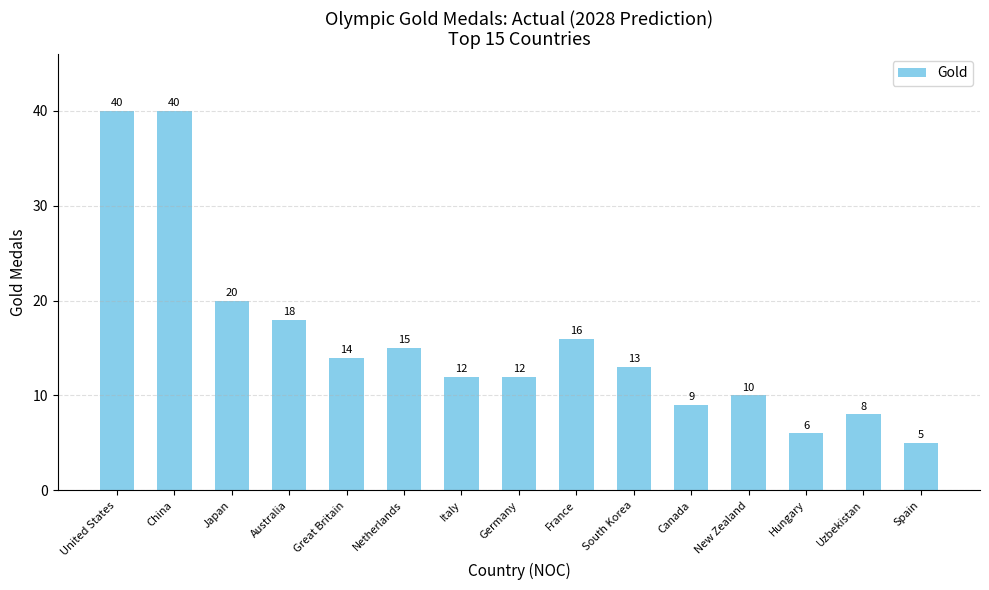

What is the sum of all values?

238